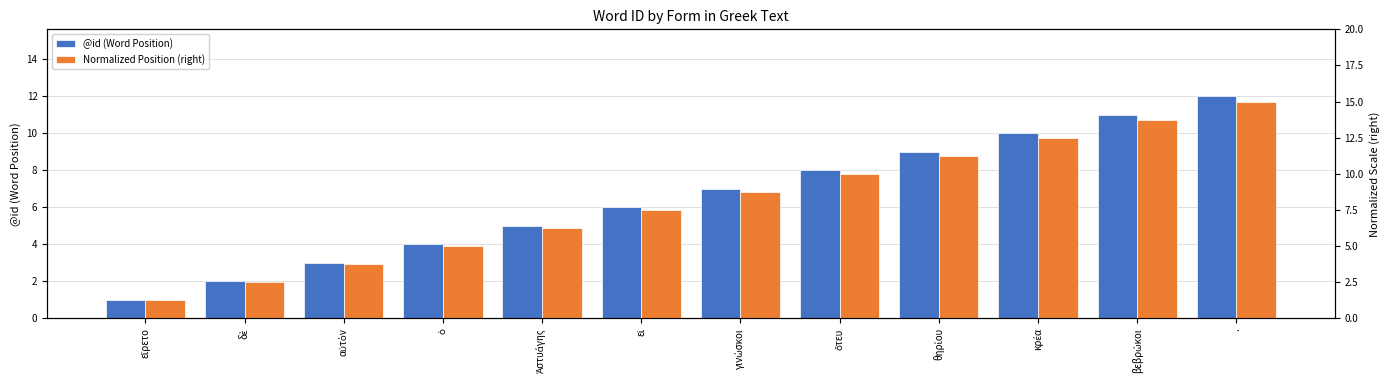

Reading left to right, what are all the values shown in this chart?

@id (Word Position): εἴρετο=1.0	δὲ=2.0	αὐτὸν=3.0	ὁ=4.0	Ἀστυάγης=5.0	εἰ=6.0	γινώσκοι=7.0	ὅτευ=8.0	θηρίου=9.0	κρέα=10.0	βεβρώκοι=11.0	.=12.0
Normalized Position (right): εἴρετο=1.2	δὲ=2.5	αὐτὸν=3.8	ὁ=5.0	Ἀστυάγης=6.2	εἰ=7.5	γινώσκοι=8.8	ὅτευ=10.0	θηρίου=11.2	κρέα=12.5	βεβρώκοι=13.8	.=15.0